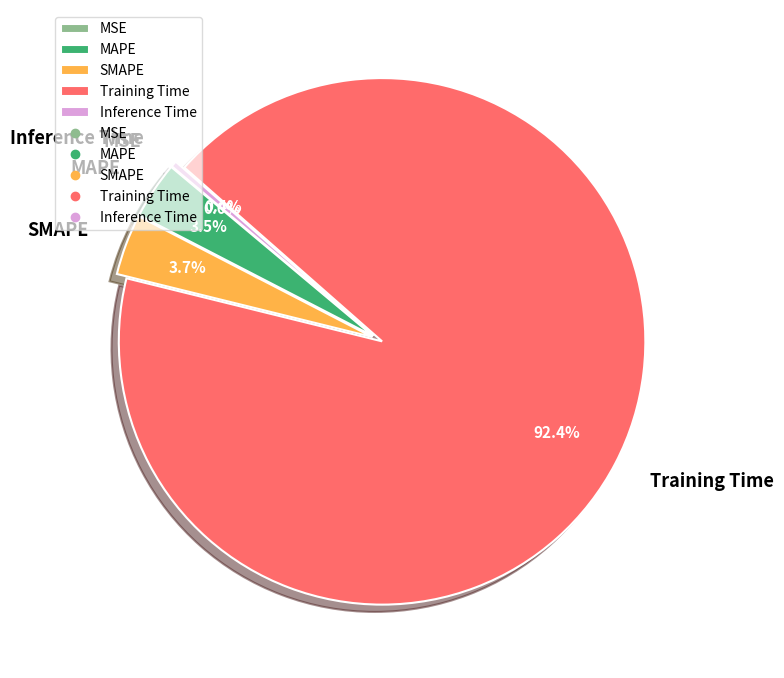

Combined, what portion of the pie is MAPE and Inference Time?

3.9%